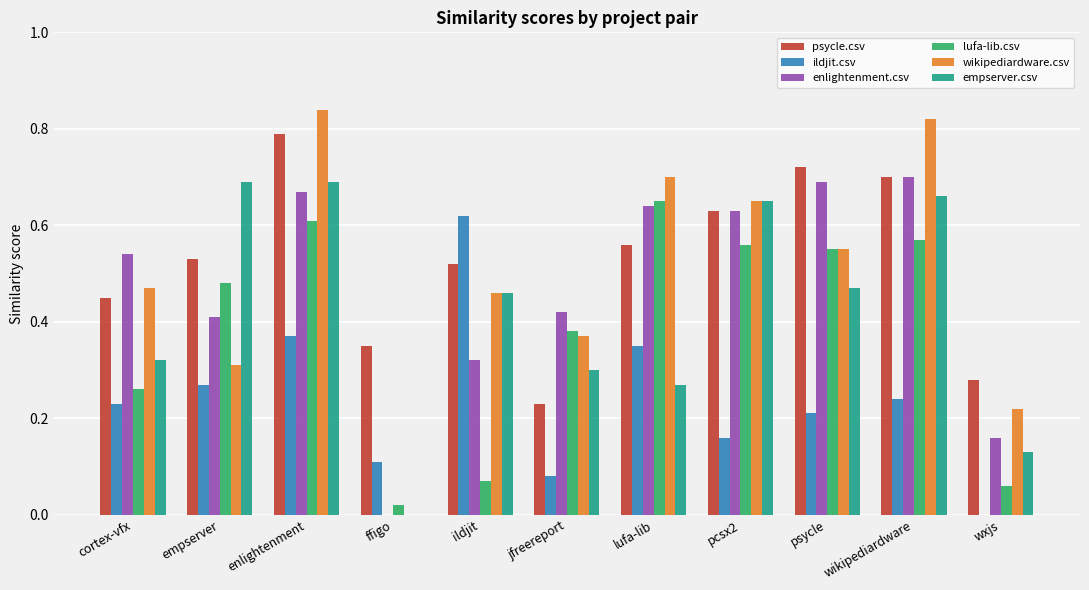

At which category does the chart reach its peak across all series?

enlightenment